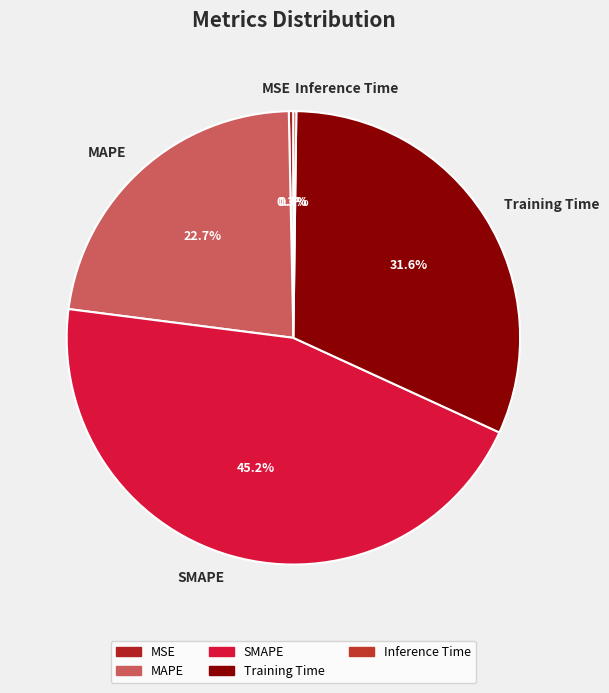

How much of the chart is everything except MAPE?

77.3%